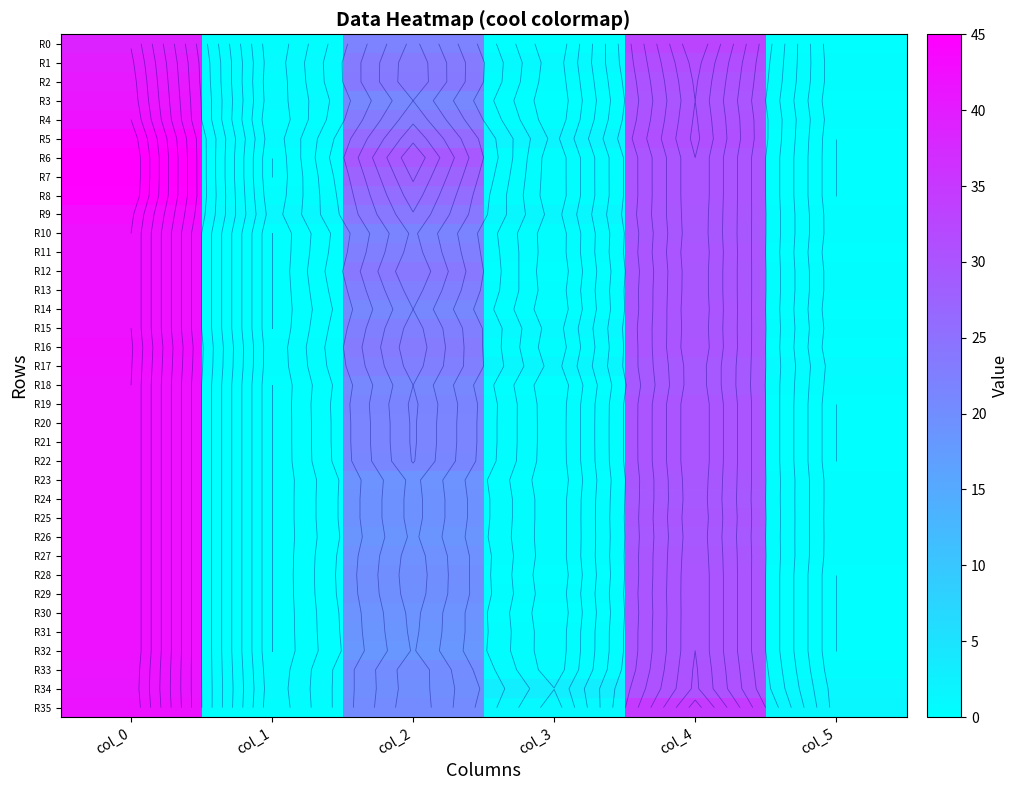

Which series has the widest spread of values?

R6